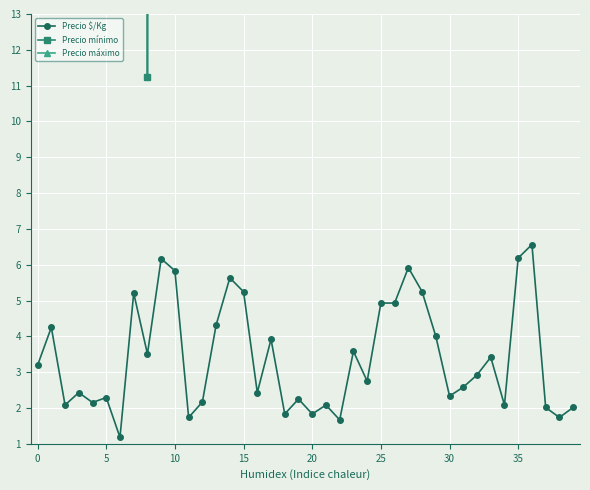

True or false: Precio $/Kg has more than 2 interior local peaks.

True